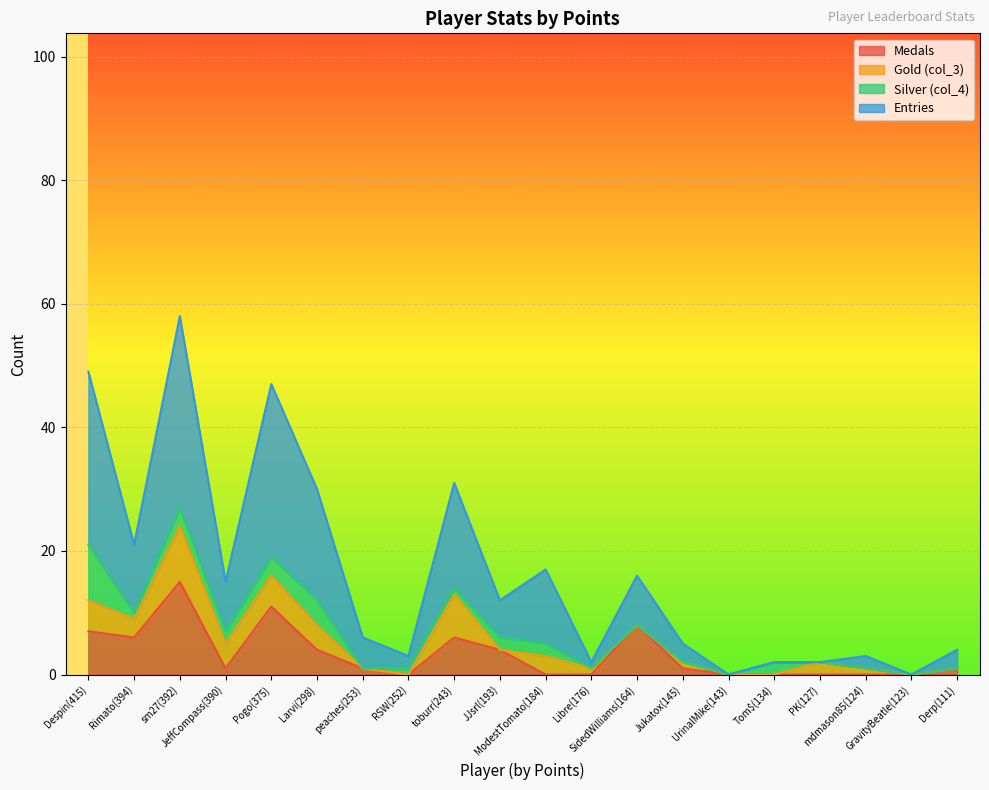

What is the sum of the Entries values at UrinalMike(143) and toburr(243)?

31